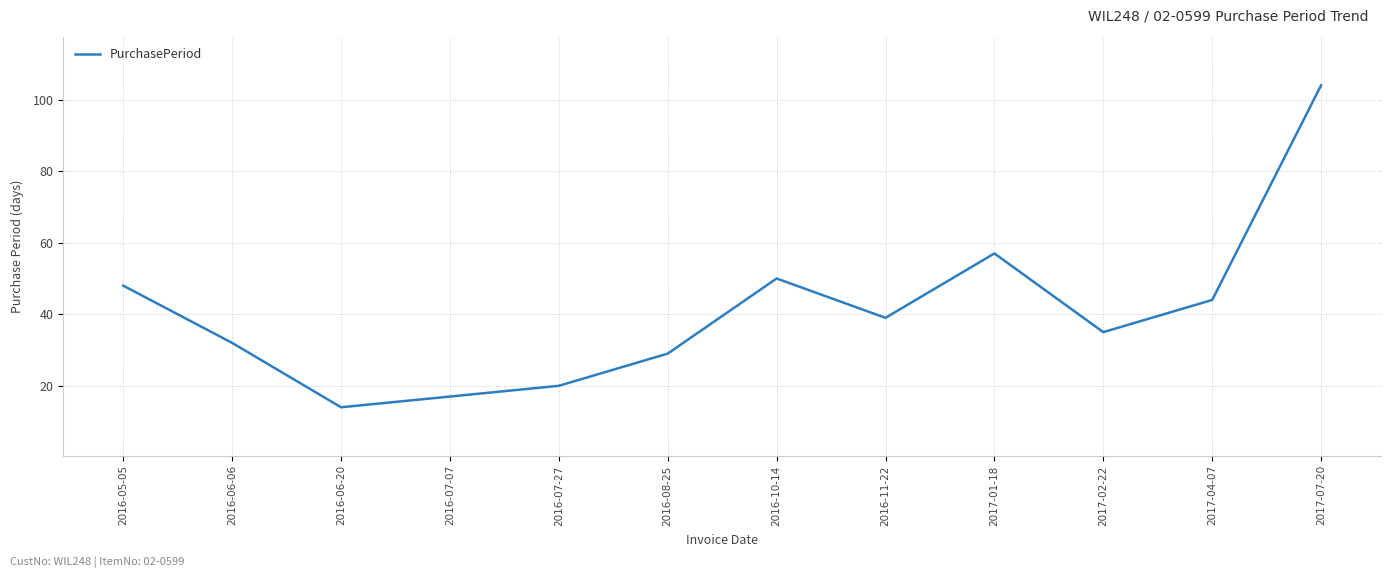

The chart shows a value of 50 at 2016-10-14. True or false?

True